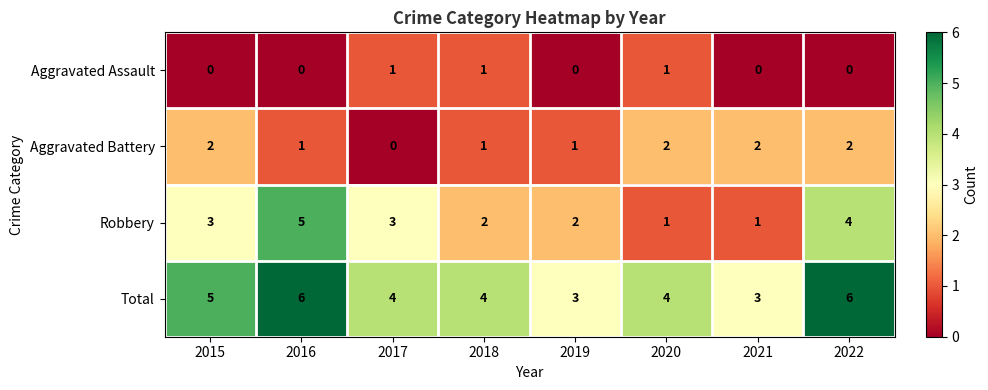

What is the maximum value shown in the chart?

6